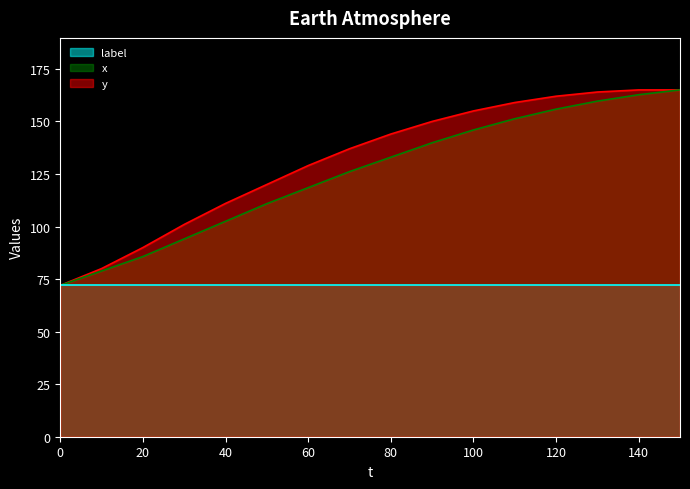

Which category has the highest value across all series?

140